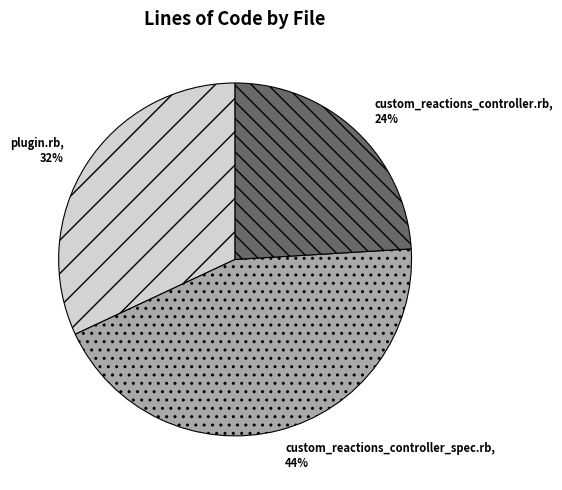

Approximately how many times larger is the value at custom_reactions_controller.rb compared to custom_reactions_controller_spec.rb?

0.5